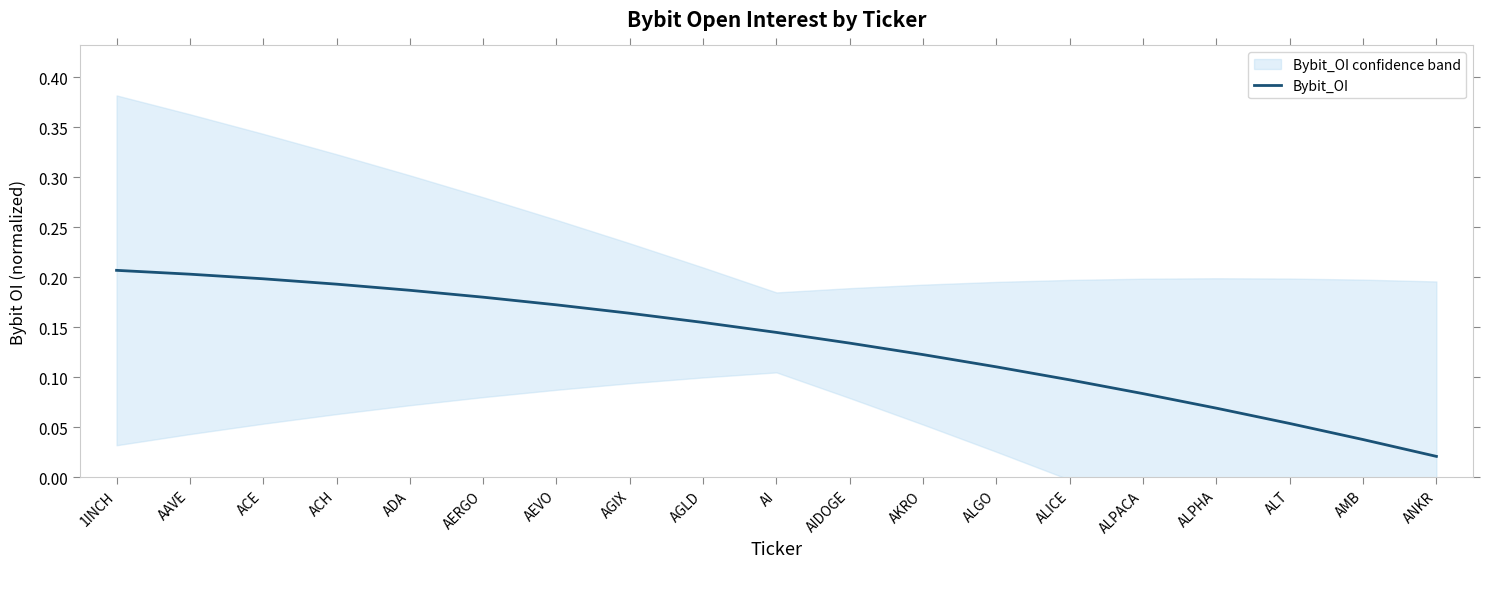

What is the maximum value shown in the chart?

0.2